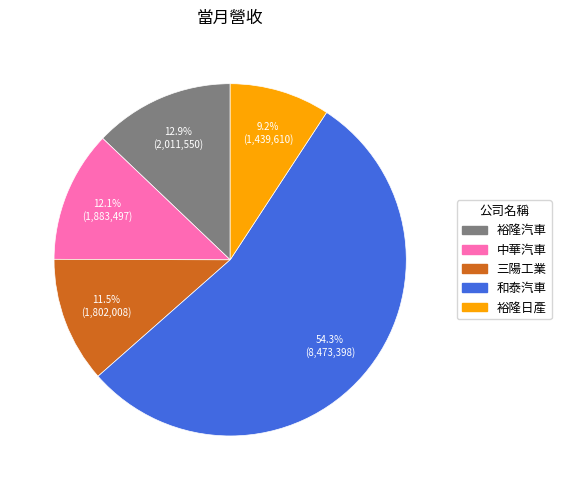

Which slice is the smallest?

裕隆日產